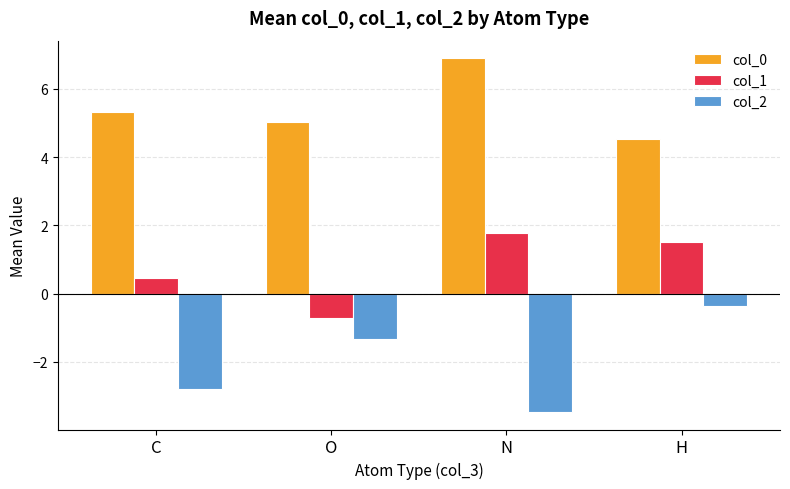

Between O and N, which series saw the biggest shift?

col_1